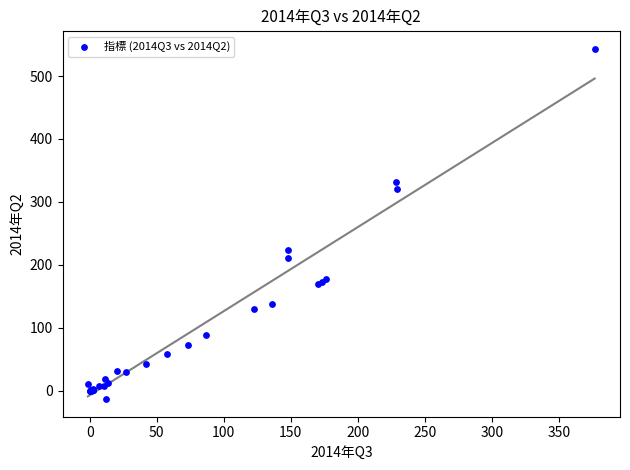

What Y value in the scatter plot is closest to 264?

222.9